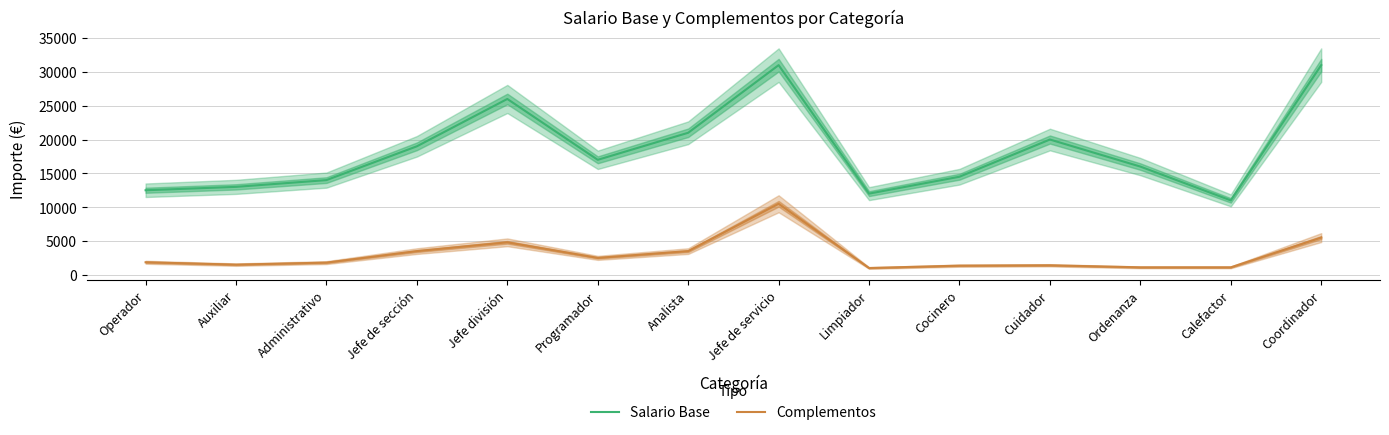

At which label does Complementos first exceed 1850?

Jefe de sección